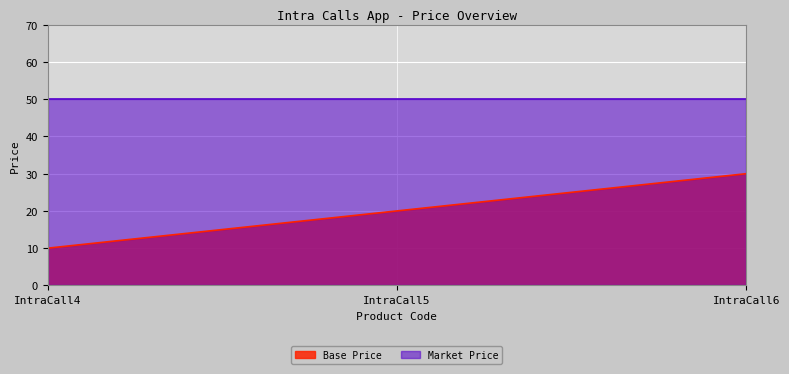

Which series changed the most between IntraCall5 and IntraCall6?

Base Price